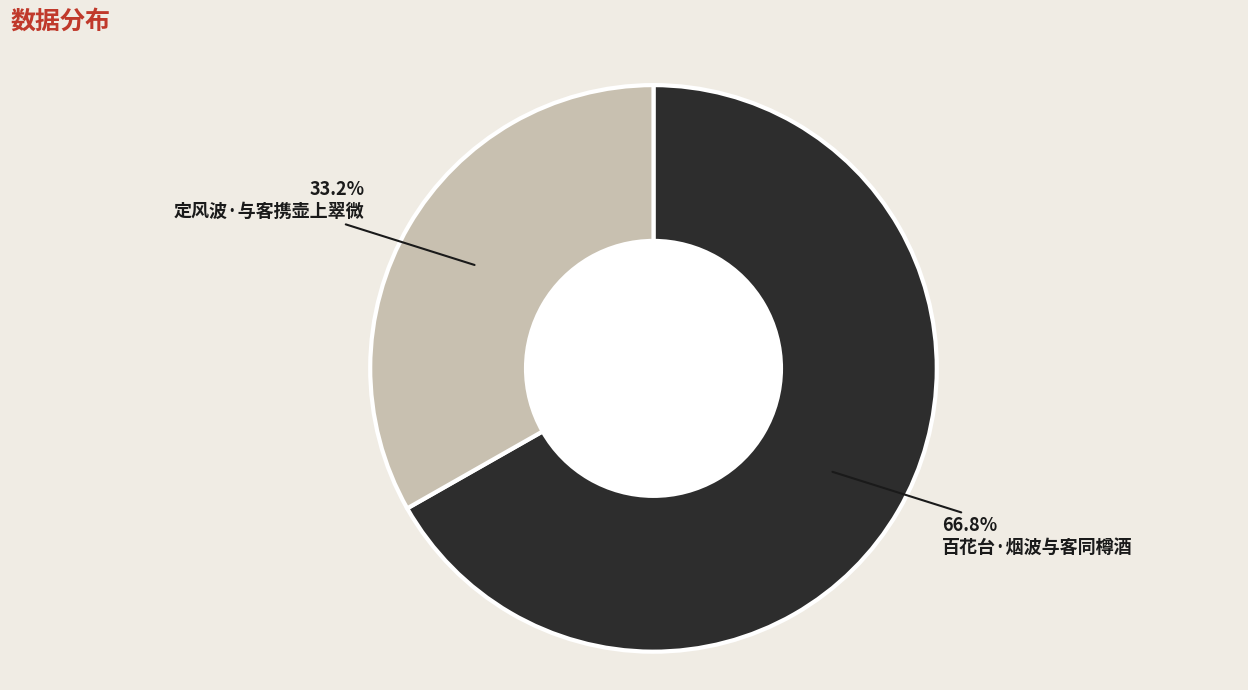

The 百花台·烟波与客同樽酒 slice represents 58% of the pie. True or false?

False